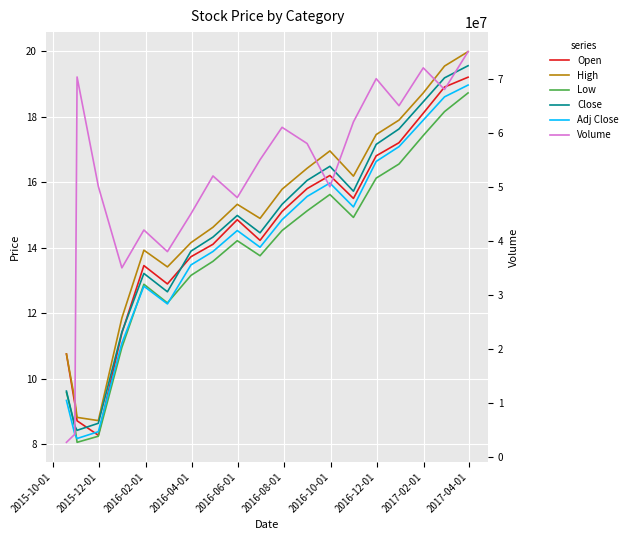

How many values in the Volume series exceed 55000000?

9